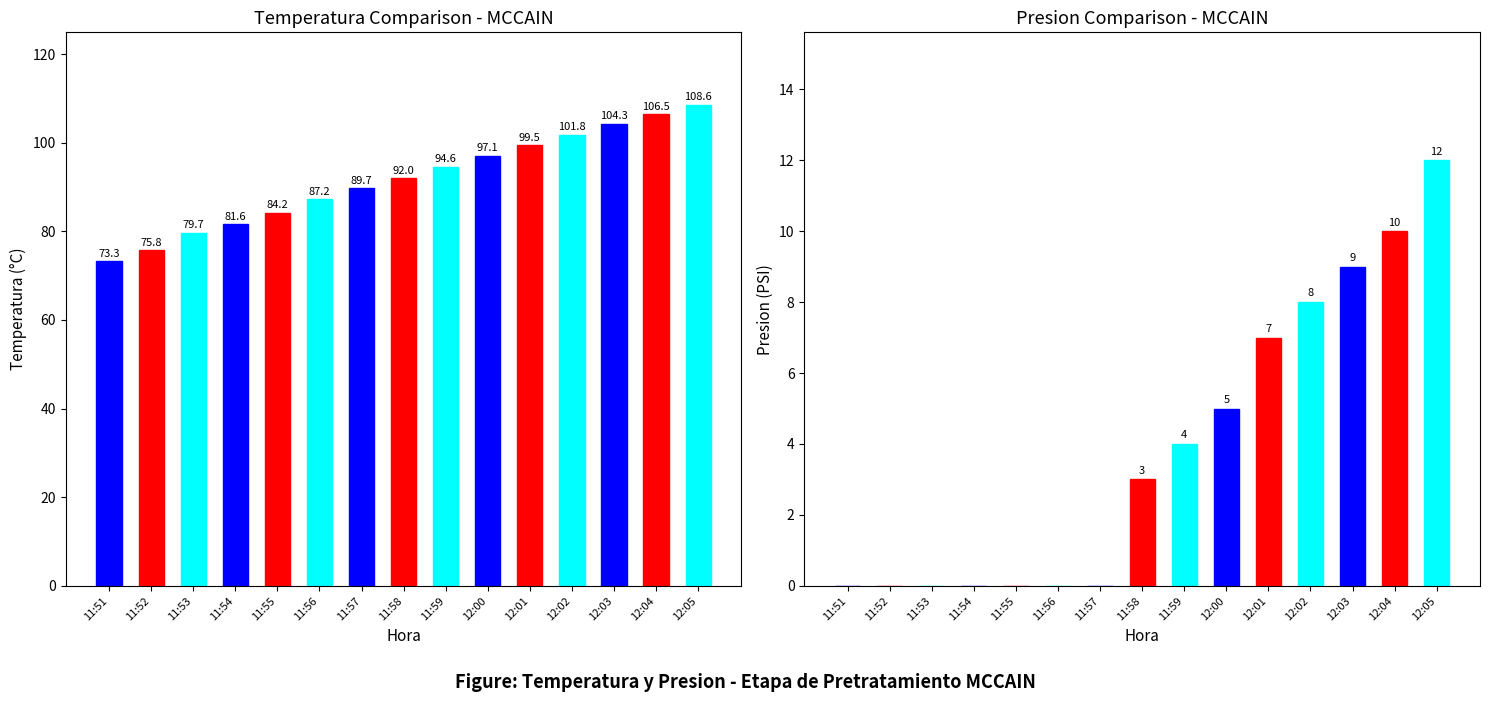

What is the label of the 8th bar from the right?

11:58